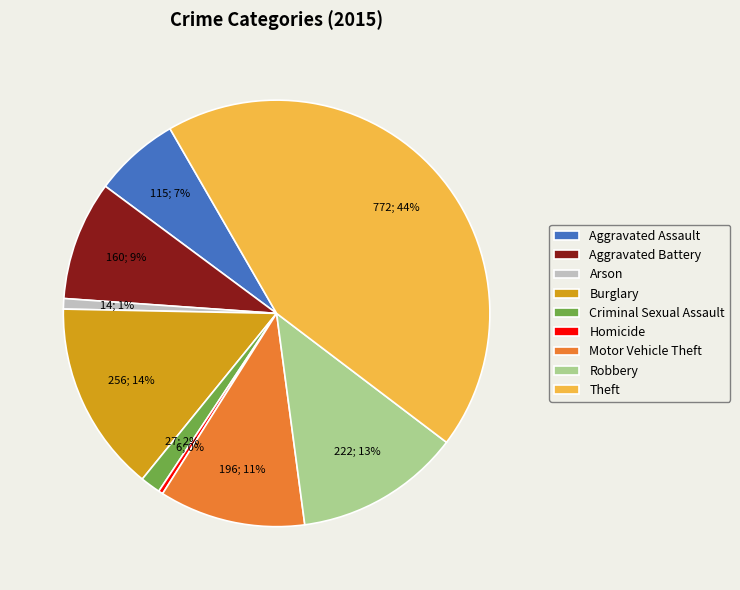

To the nearest percent, what is the average slice percentage?

11%